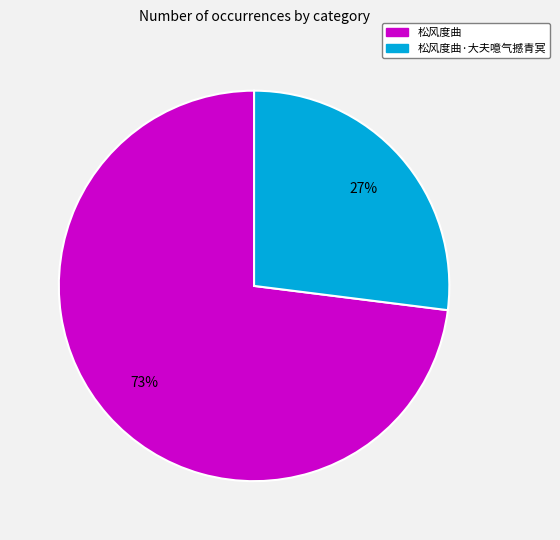

Which has a higher value, 松风度曲 or 松风度曲·大夫噫气撼青冥?

松风度曲